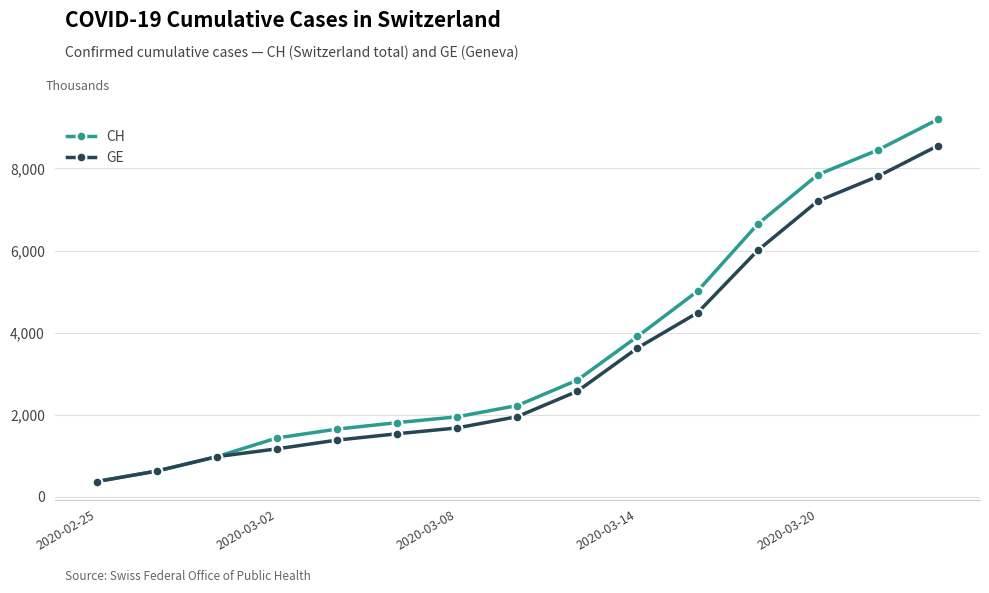

What is the value of the CH point at the 8th from the left?

2226